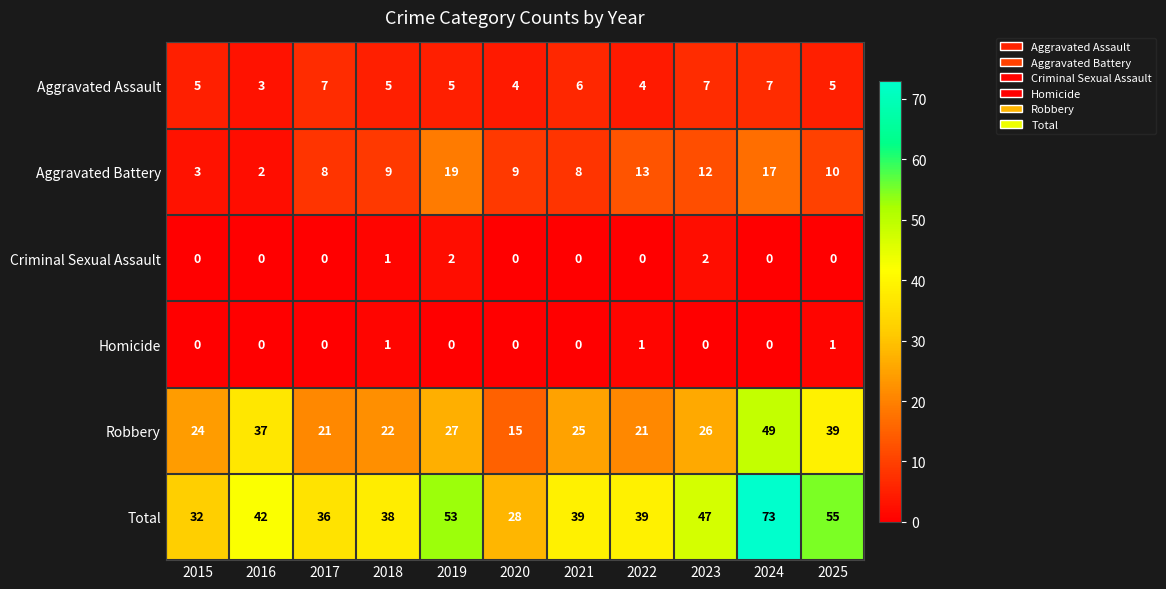

The Aggravated Battery series shows 9 at 2019. True or false?

False